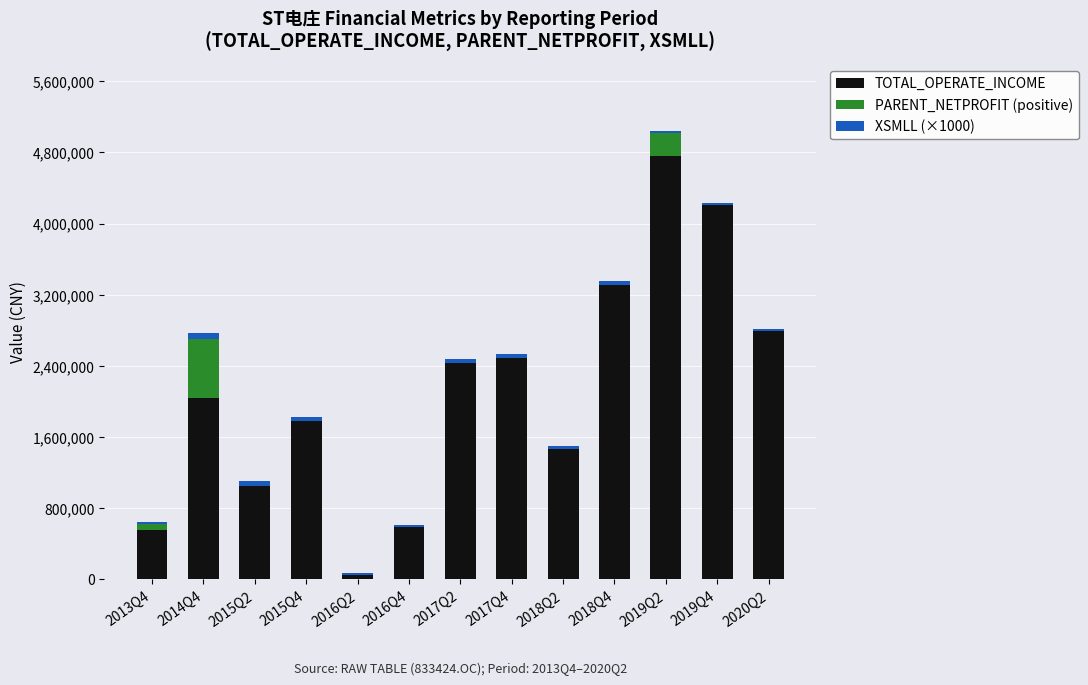

At which category is the sum across all series the highest?

2019Q2